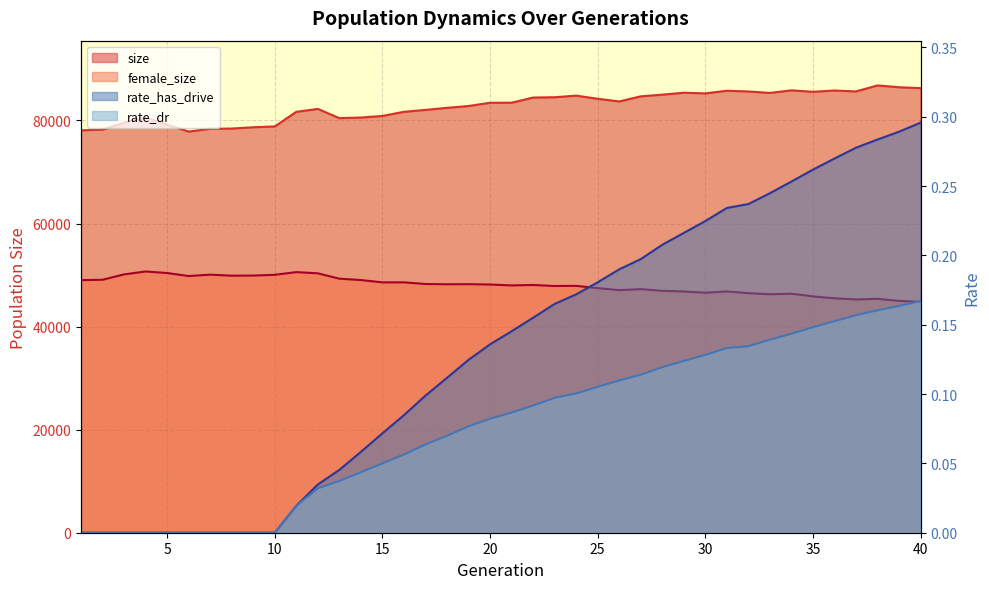

The value of female_size at 28 is 30722.2. True or false?

False